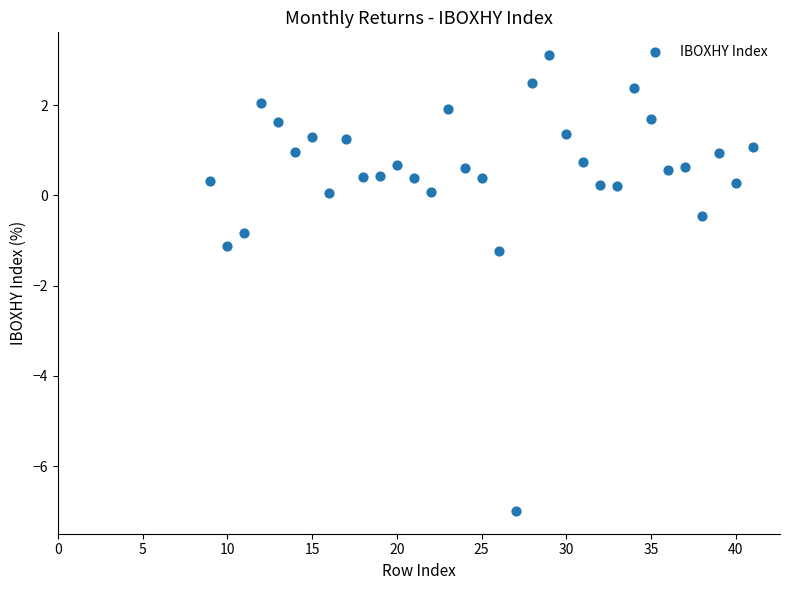

What is the range of X values (max minus min)?

32.0